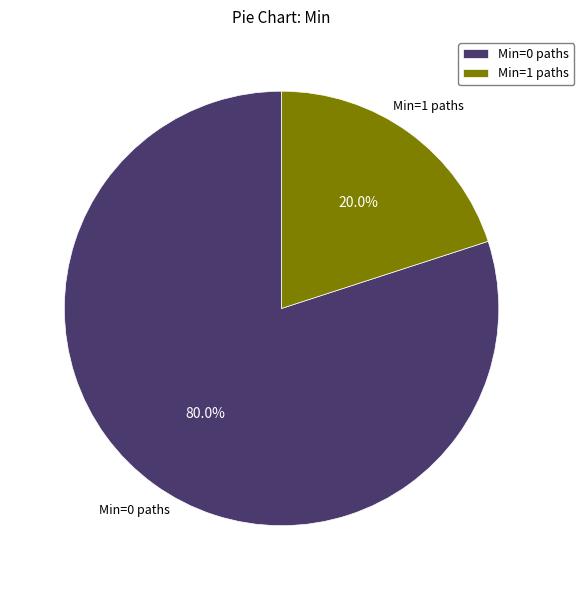

How many slices are in this pie chart?

2